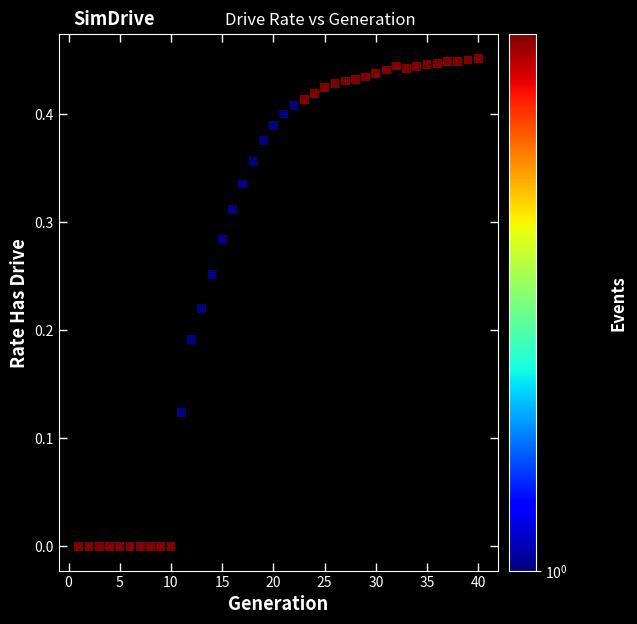

What is the range of X values (max minus min)?

39.0